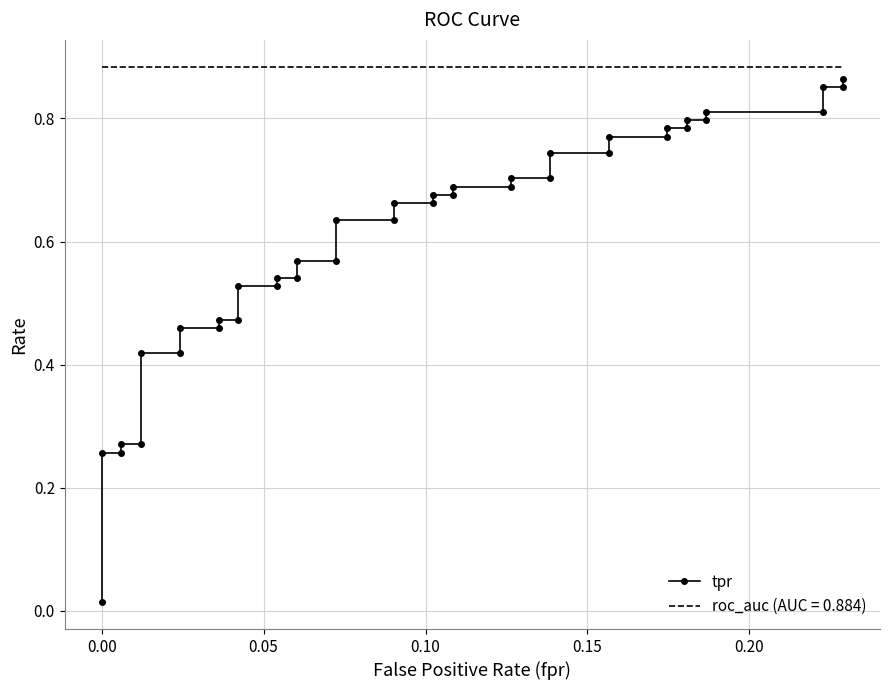

What is the sum of all values?

24.1